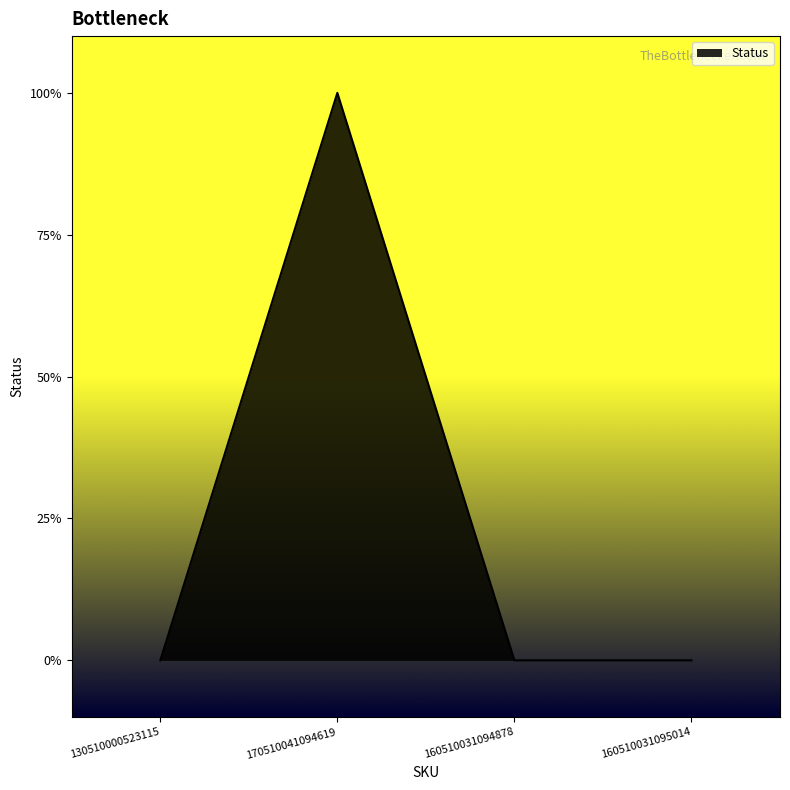

Reading right to left, extract all data points from this chart.

160510031095014=0	160510031094878=0	170510041094619=1	130510000523115=0